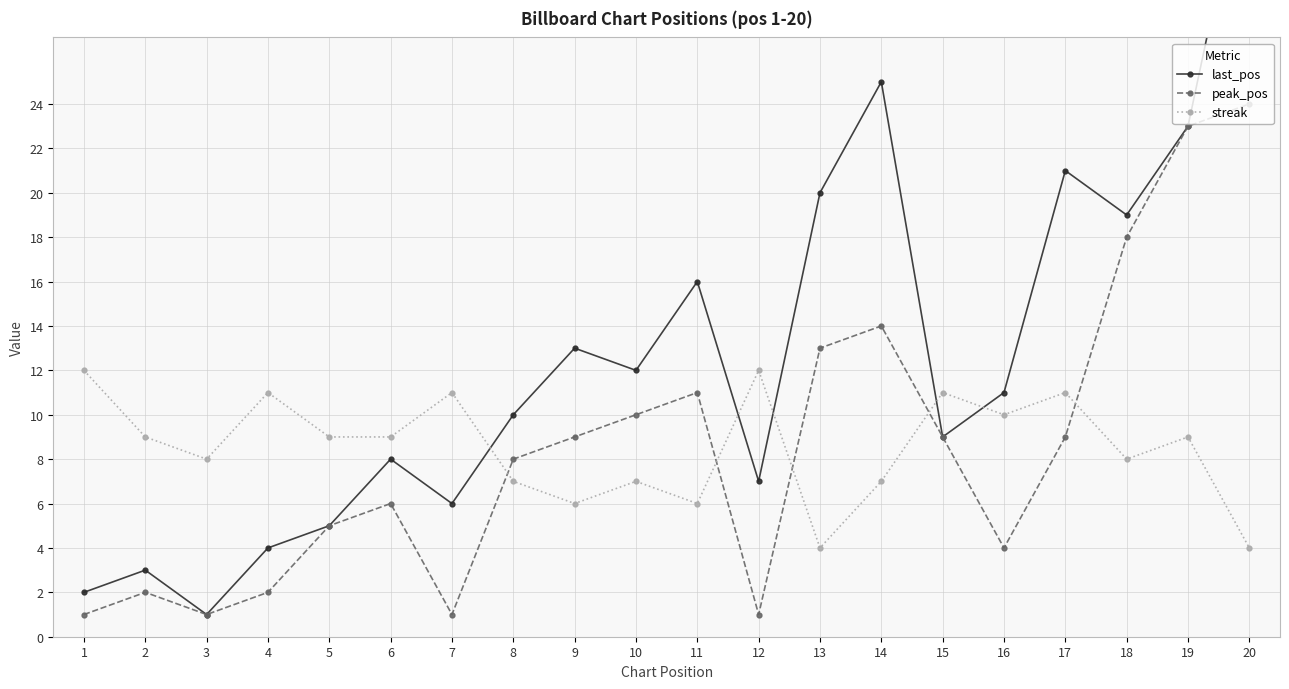

True or false: last_pos and peak_pos cross at least once.

False